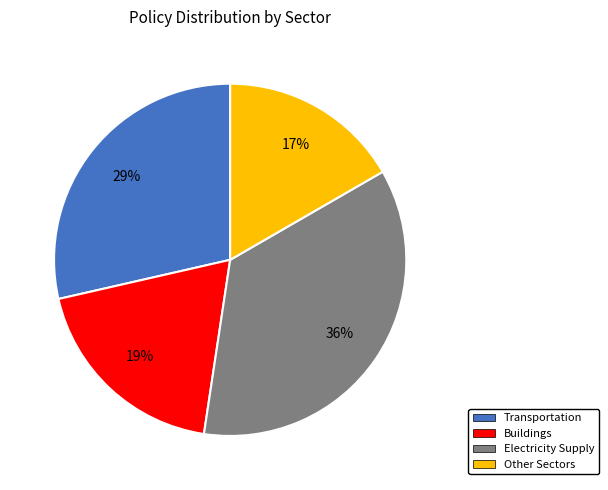

Is there any slice that represents more than half of the pie?

No